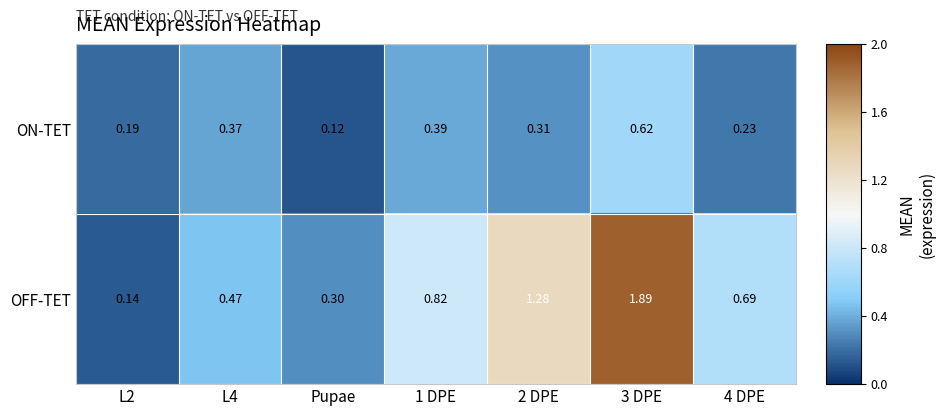

Rank the series by their average value, from lowest to highest.

ON-TET, OFF-TET